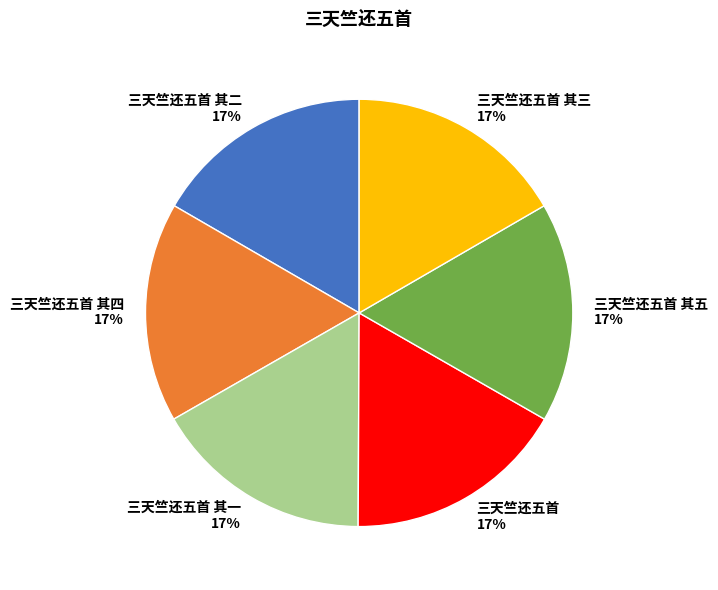

How many slices are in this pie chart?

6